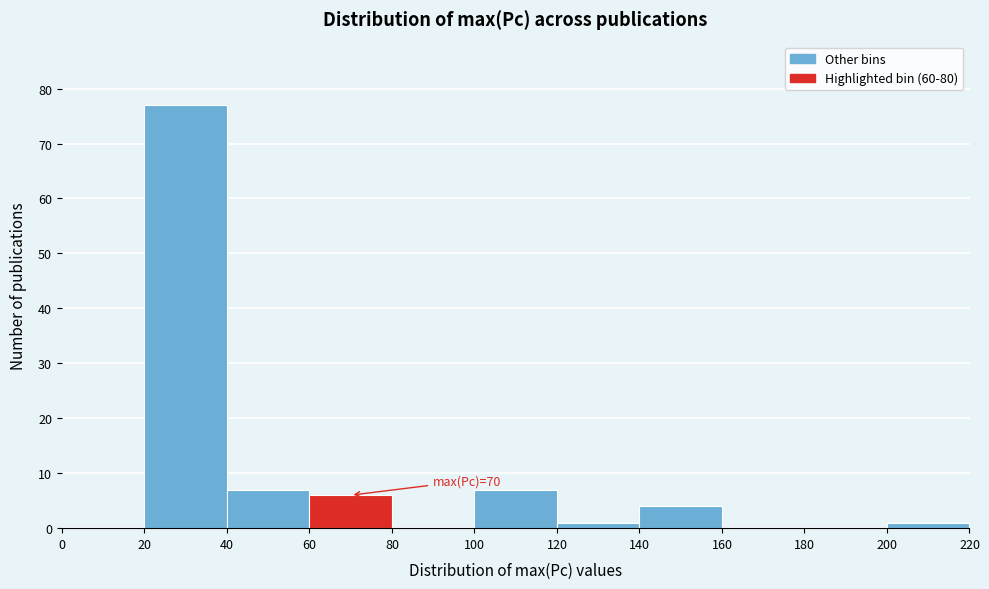

Over which range of the x-axis is the bar tallest?

20 to 40